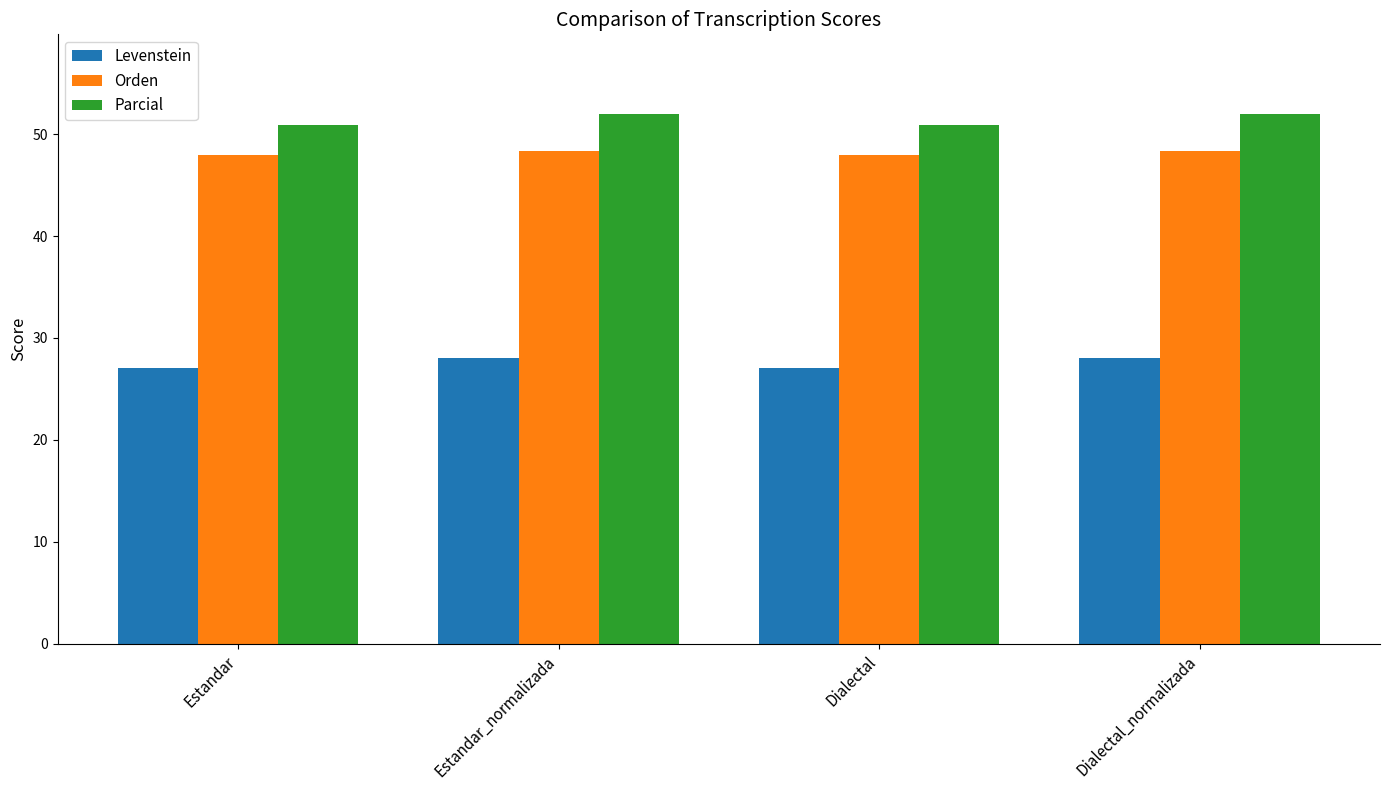

True or false: Orden has a value of 79.2 at Estandar.

False